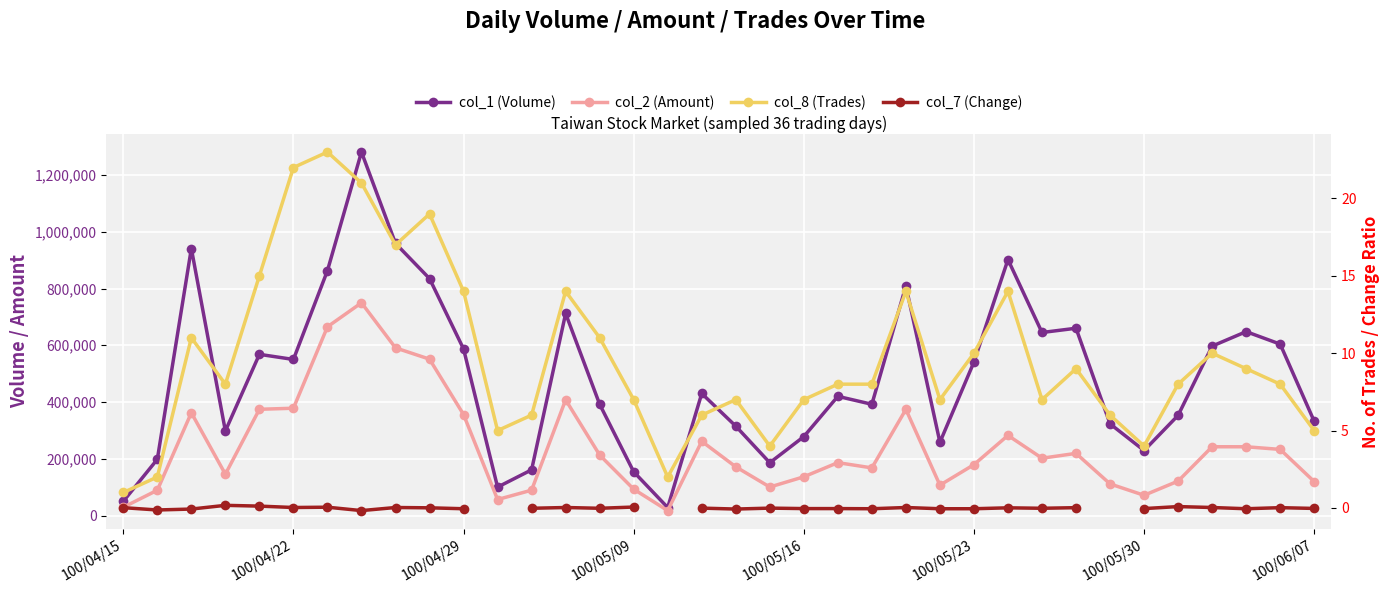

True or false: col_7 (Change) has more than 1 points higher than both neighbors.

True